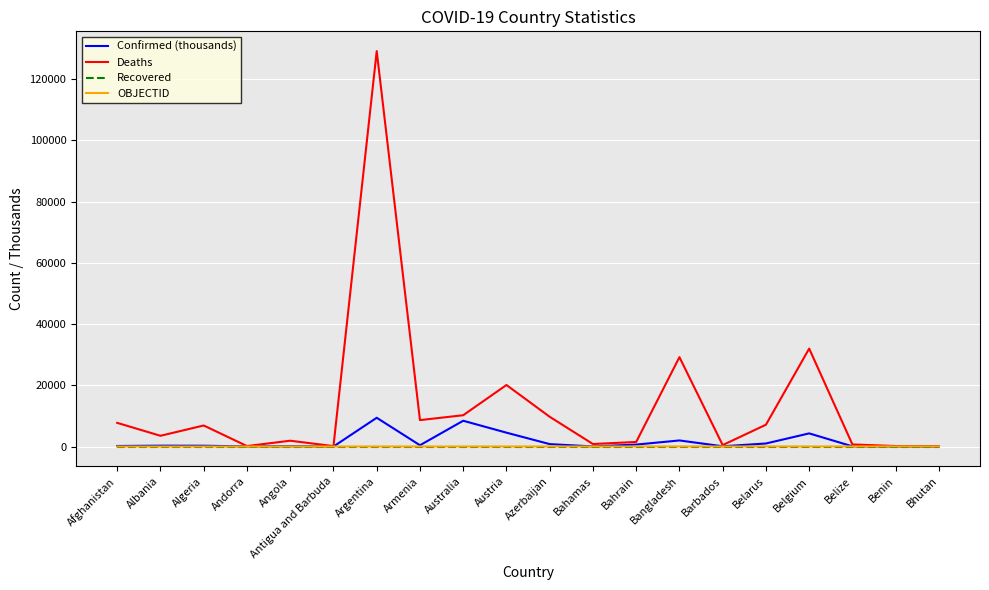

At which category is the sum across all series the highest?

Argentina